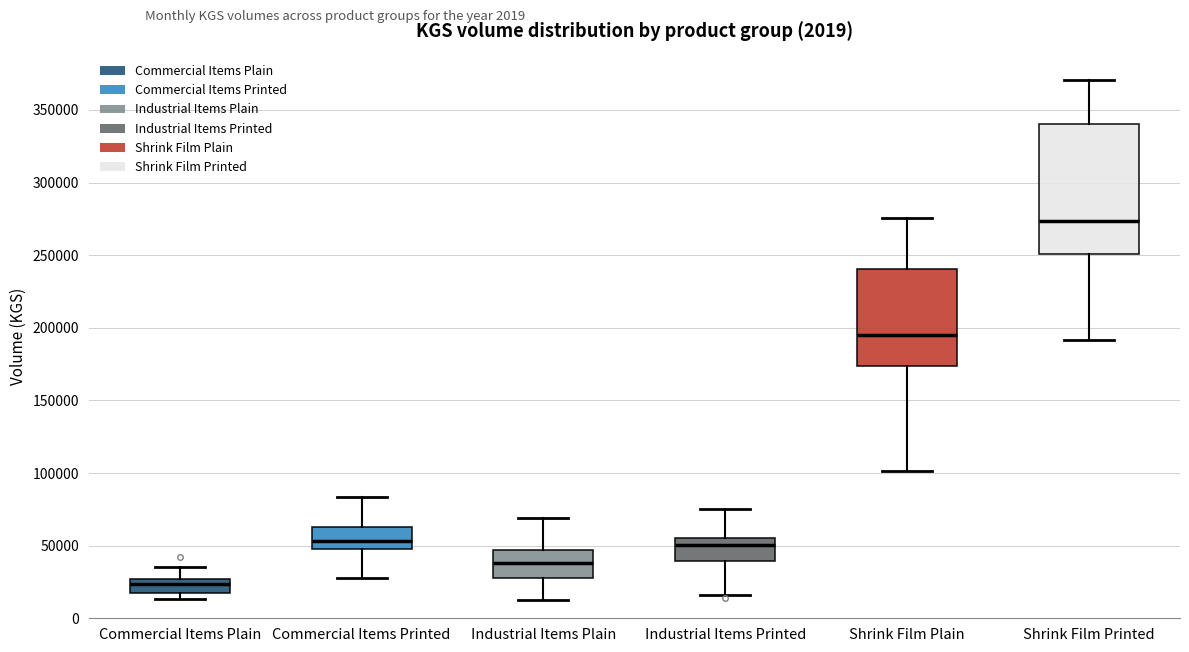

Which box has the highest median line?

Shrink Film Printed